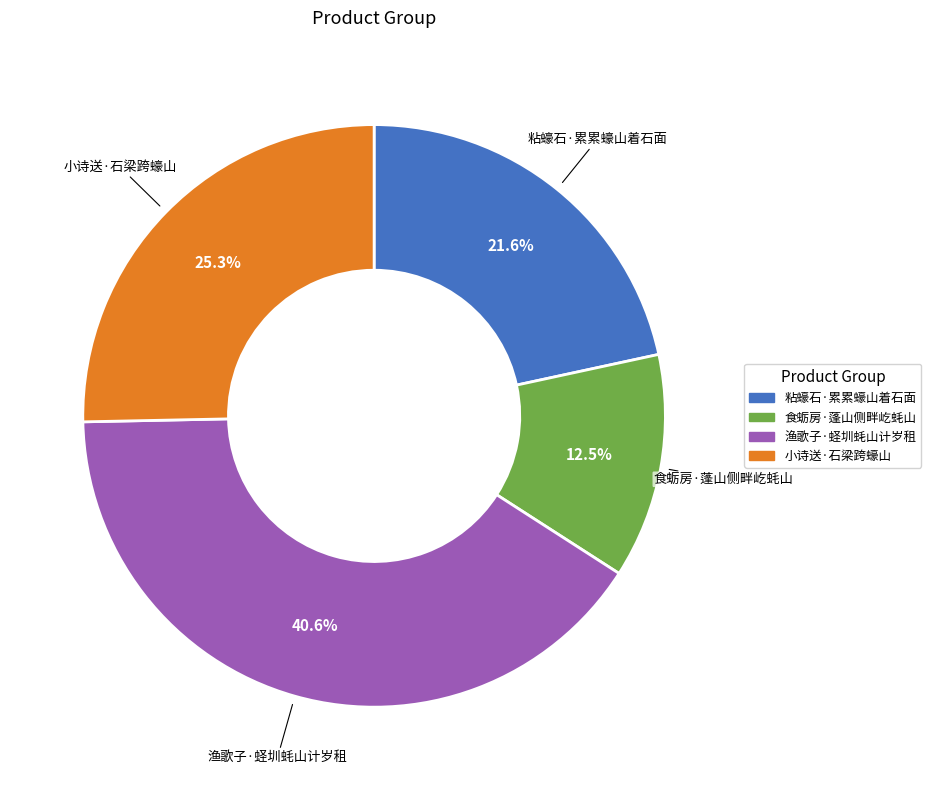

What percentage is the 粘蠔石·累累蠔山着石面 slice, to the nearest percent?

22%